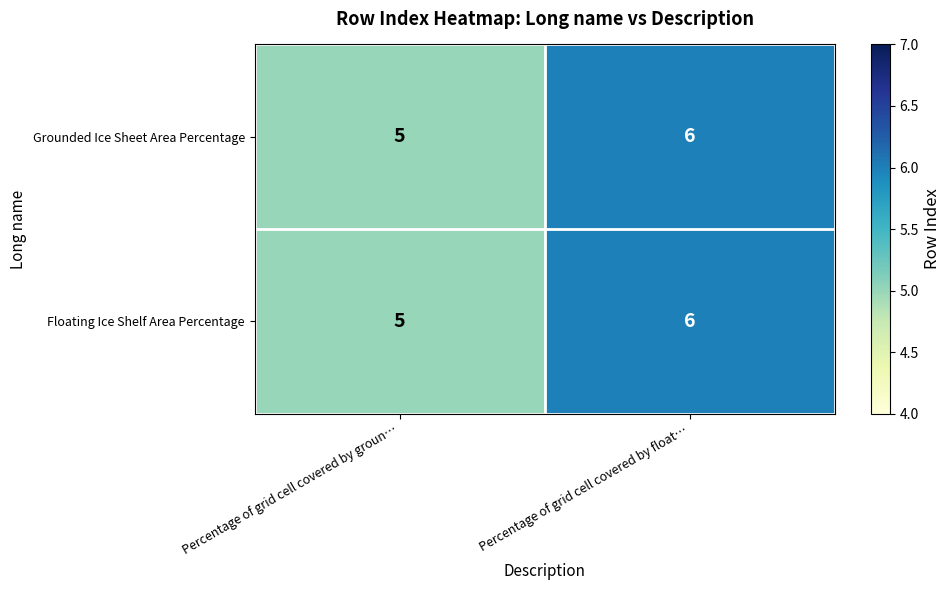

What is the maximum value shown in the chart?

6